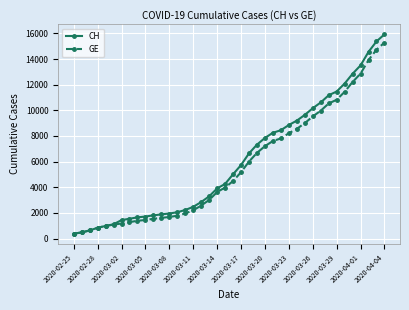

What is the greatest value displayed?

15926